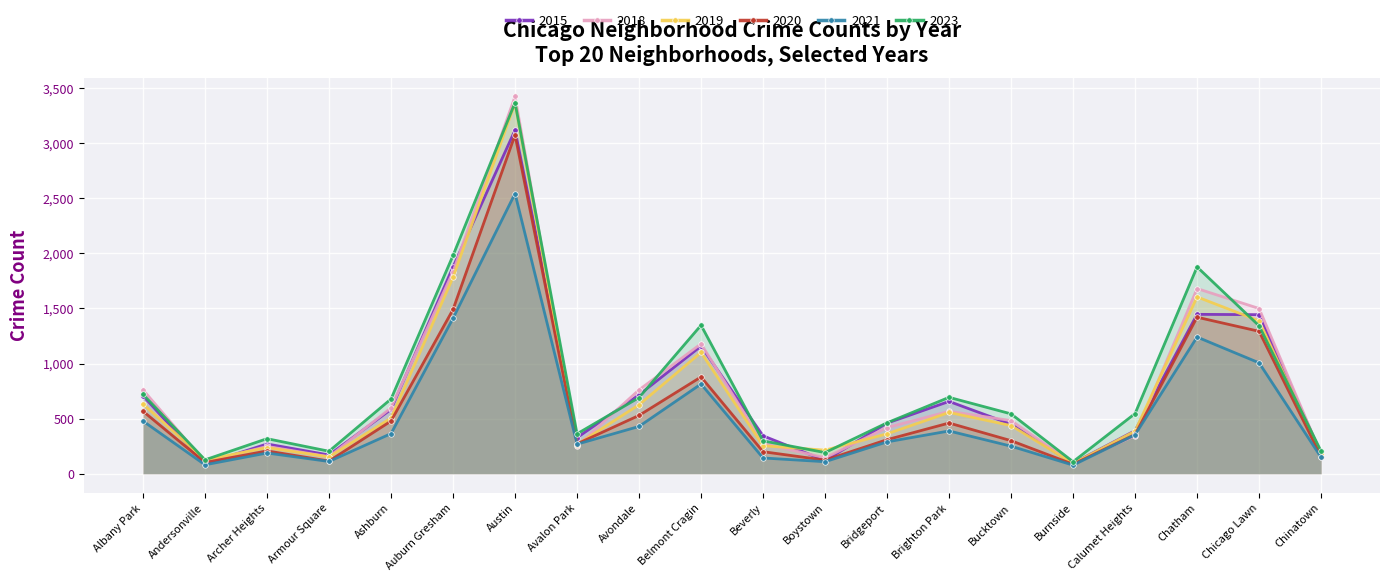

Read the 2020 value at Bucktown, to the nearest 50.

300